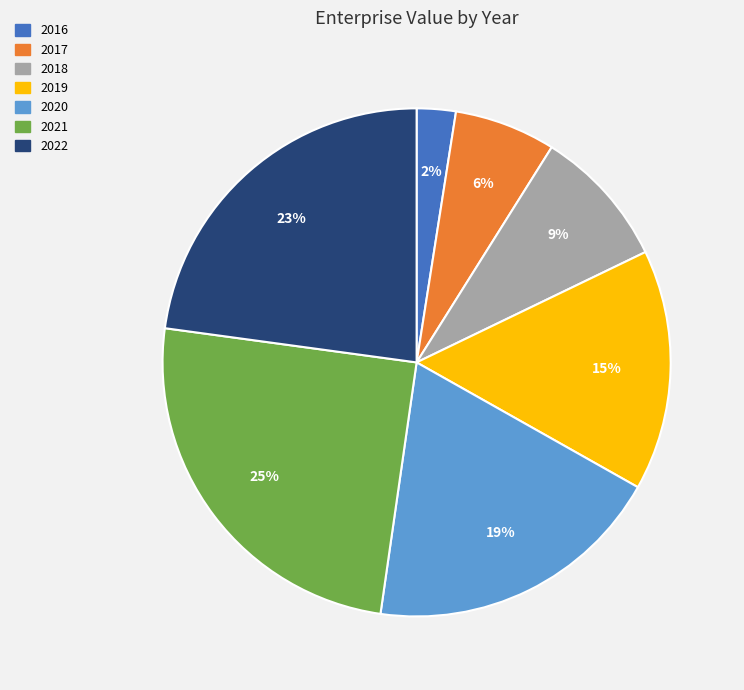

Combined, do 2021 and 2018 account for over 50%?

No